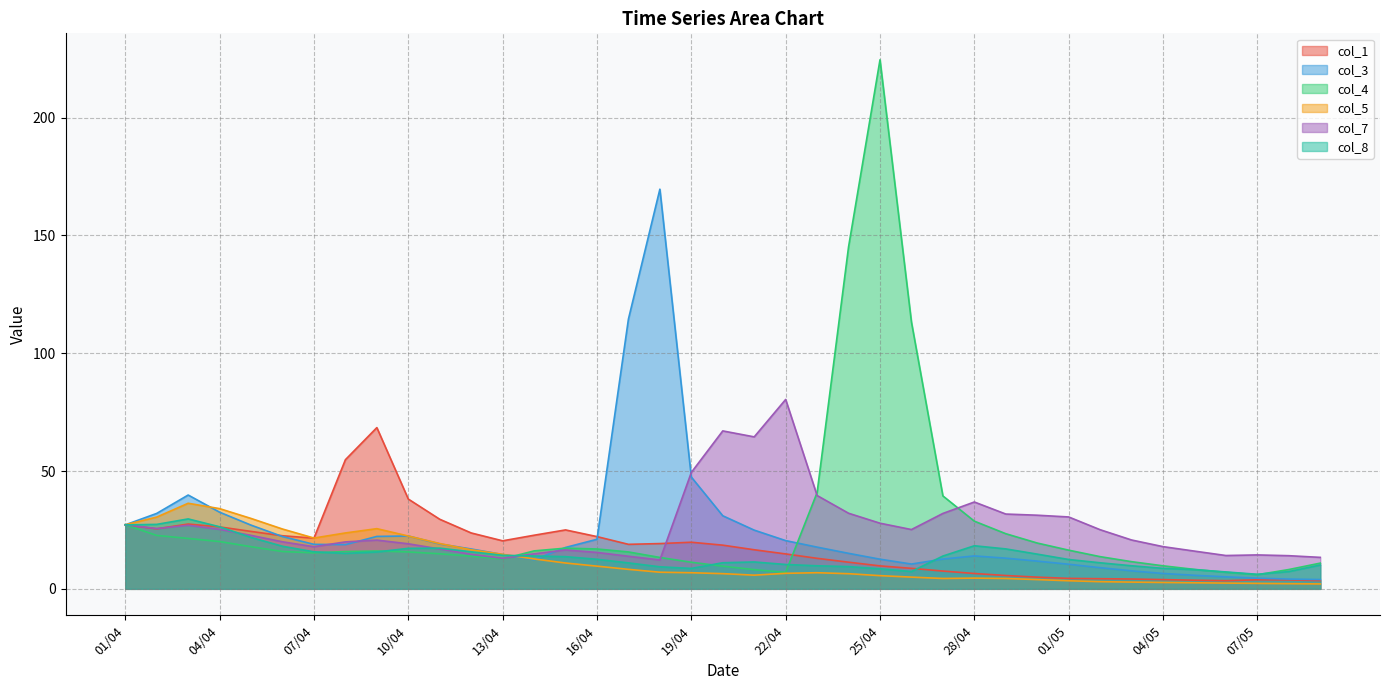

Does the chart have visible grid lines?

Yes